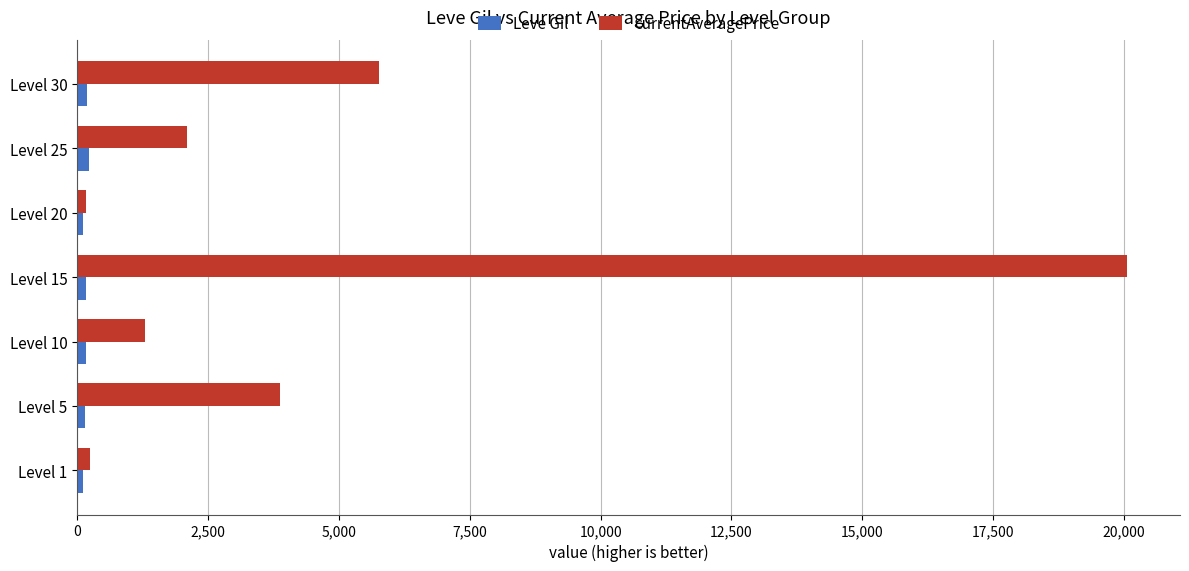

Between Level 1 and Level 5, which series saw the biggest shift?

currentAveragePrice